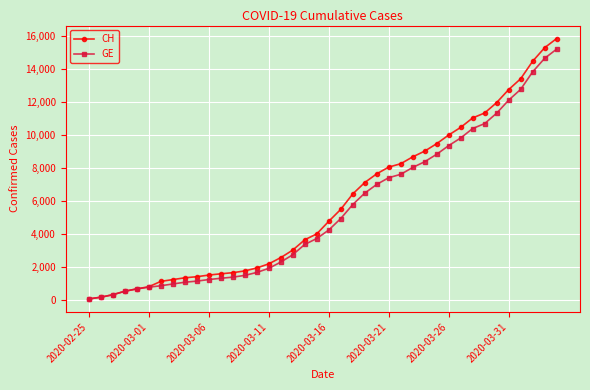

What is the highest value of the CH series?

15850